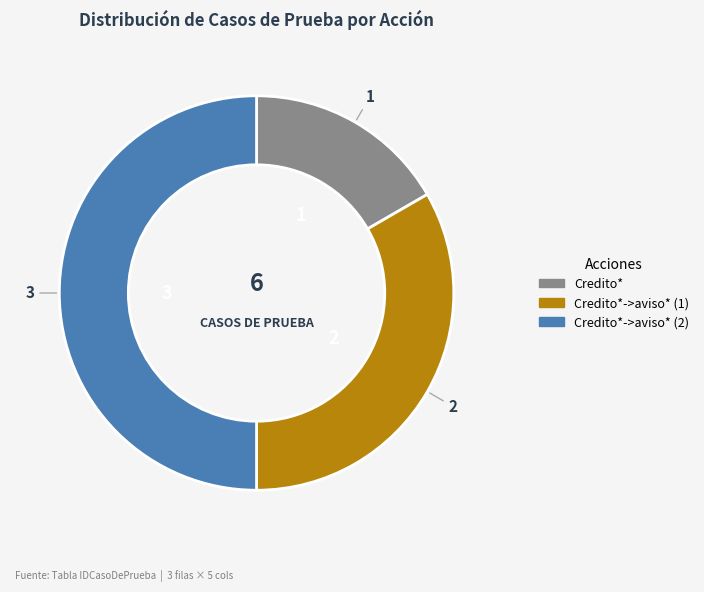

True or false: Credito*->aviso* (1) accounts for 33% of the total.

True